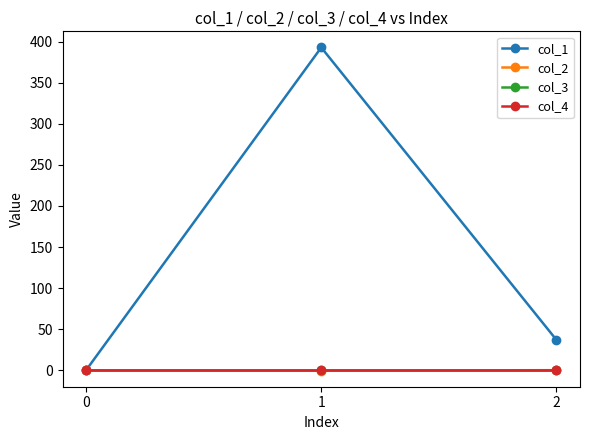

Reading left to right, list all the values displayed in this chart.

col_1: 0=0.0	1=393.0	2=36.9
col_2: 0=0.0	1=-0.4	2=0.1
col_3: 0=0.0	1=0.0	2=0.0
col_4: 0=0.0	1=0.0	2=0.0